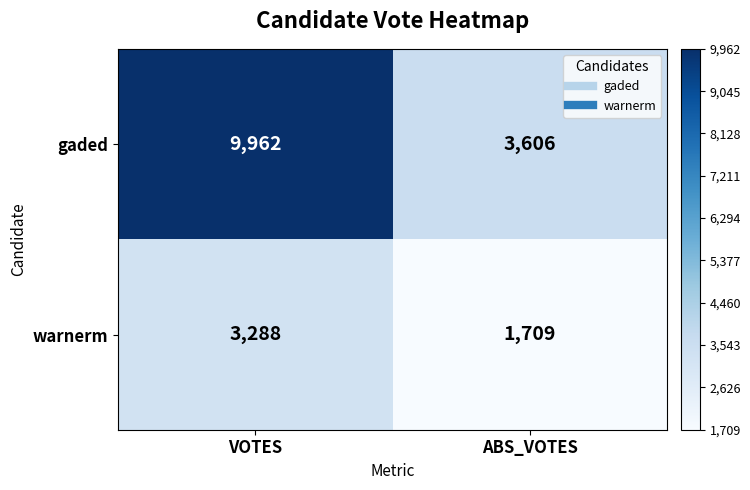

Rank the series by their average value, from highest to lowest.

gaded, warnerm